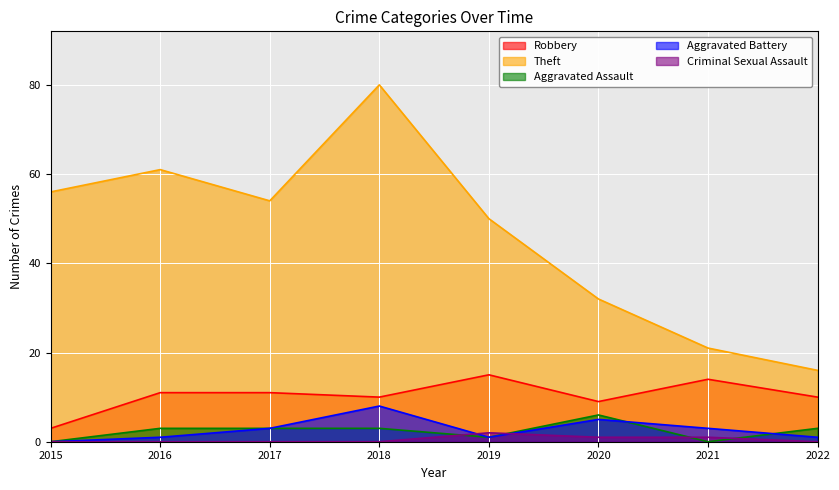

How many lines are shown in the chart?

5